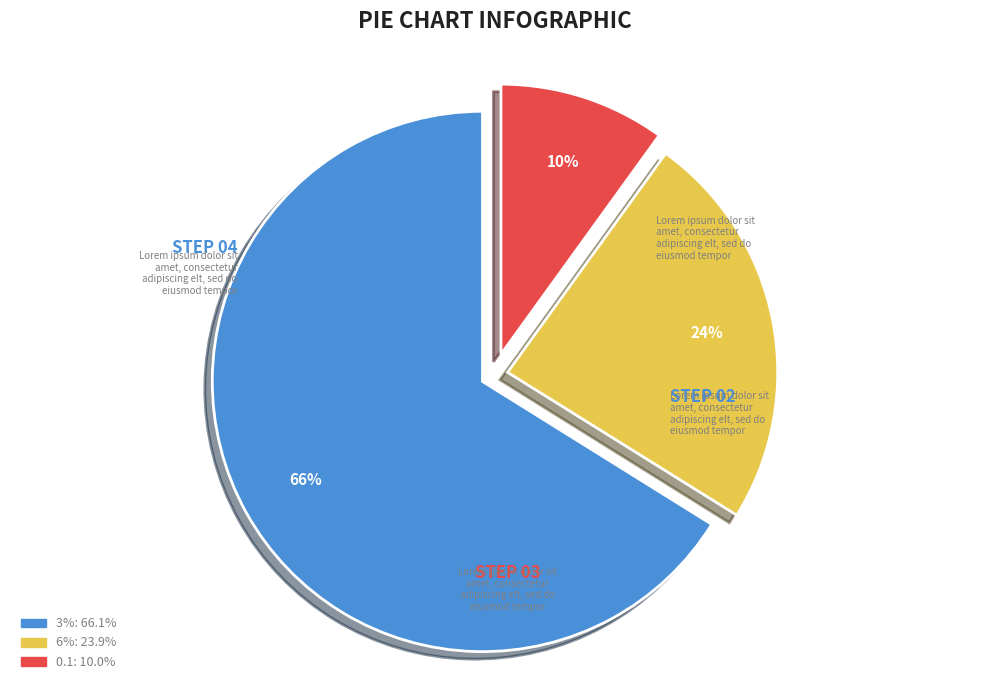

To the nearest percent, what is the combined percentage of 6% and 0.1?

34%